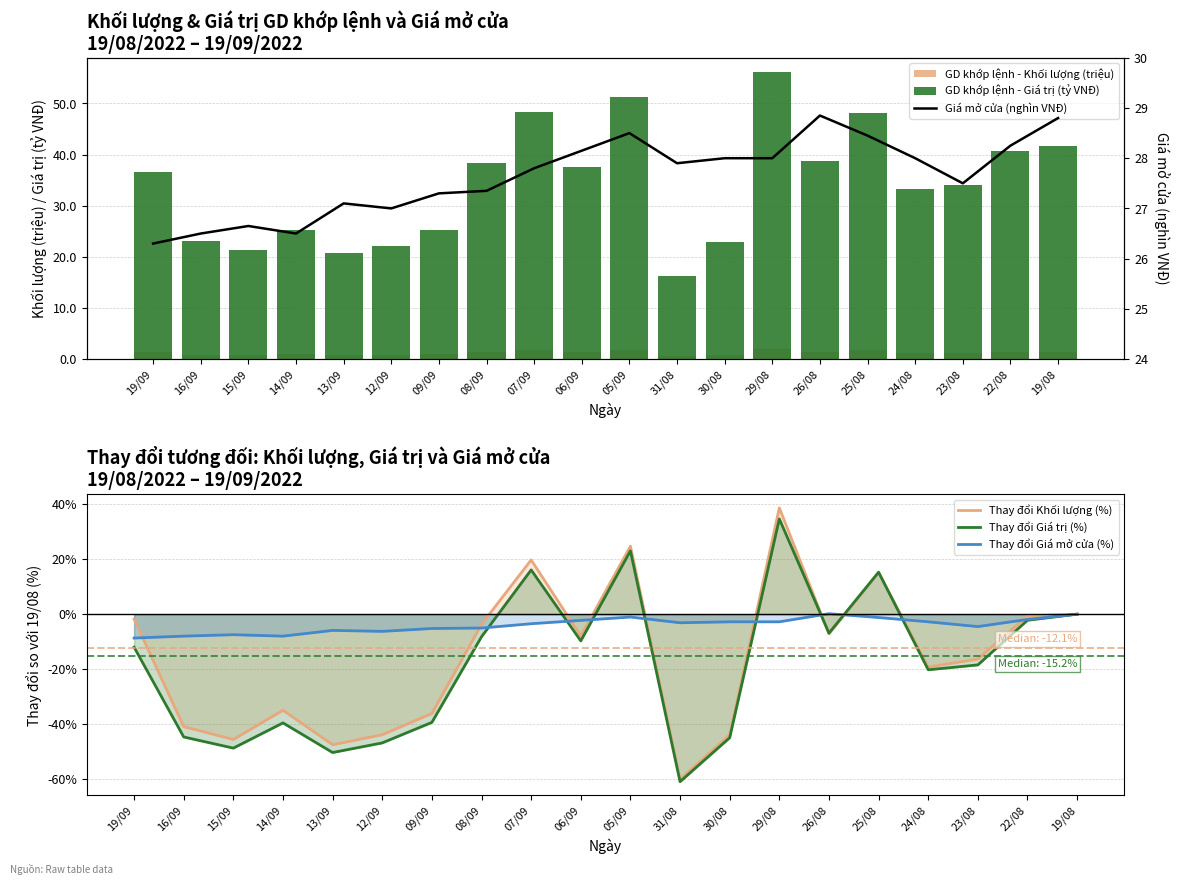

What is the difference between the second highest and second lowest values in the Thay đổi Giá mở cửa (%) series?

8.0